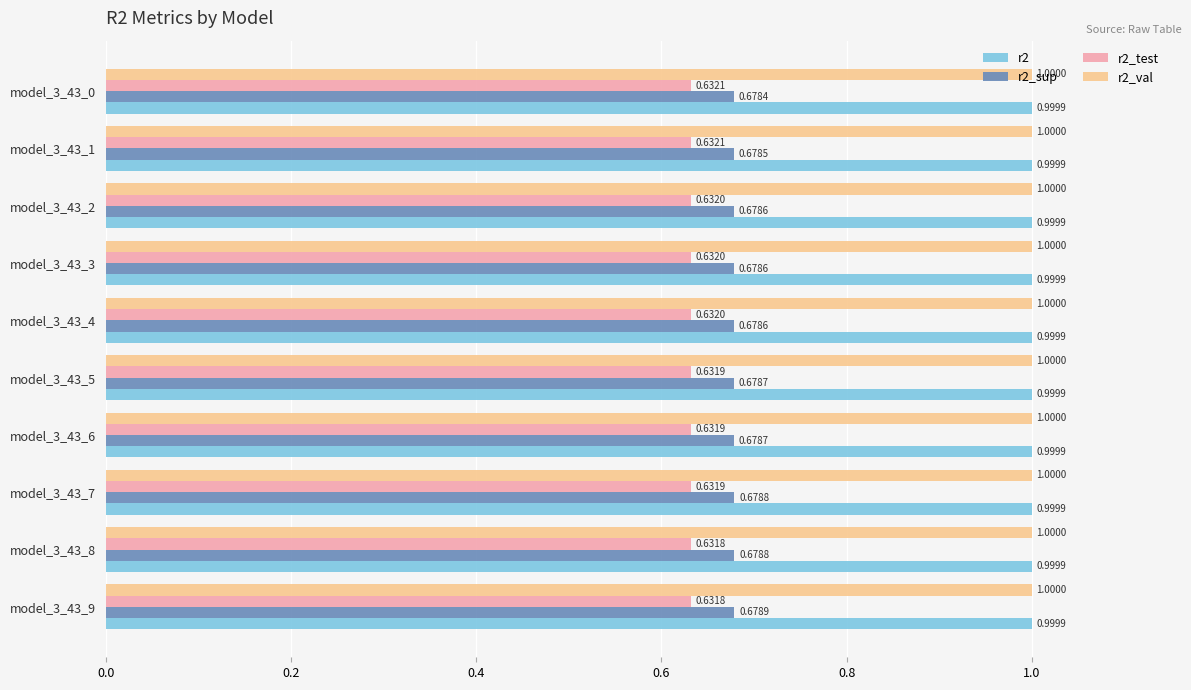

What are all the series names shown in the legend?

r2, r2_sup, r2_test, r2_val